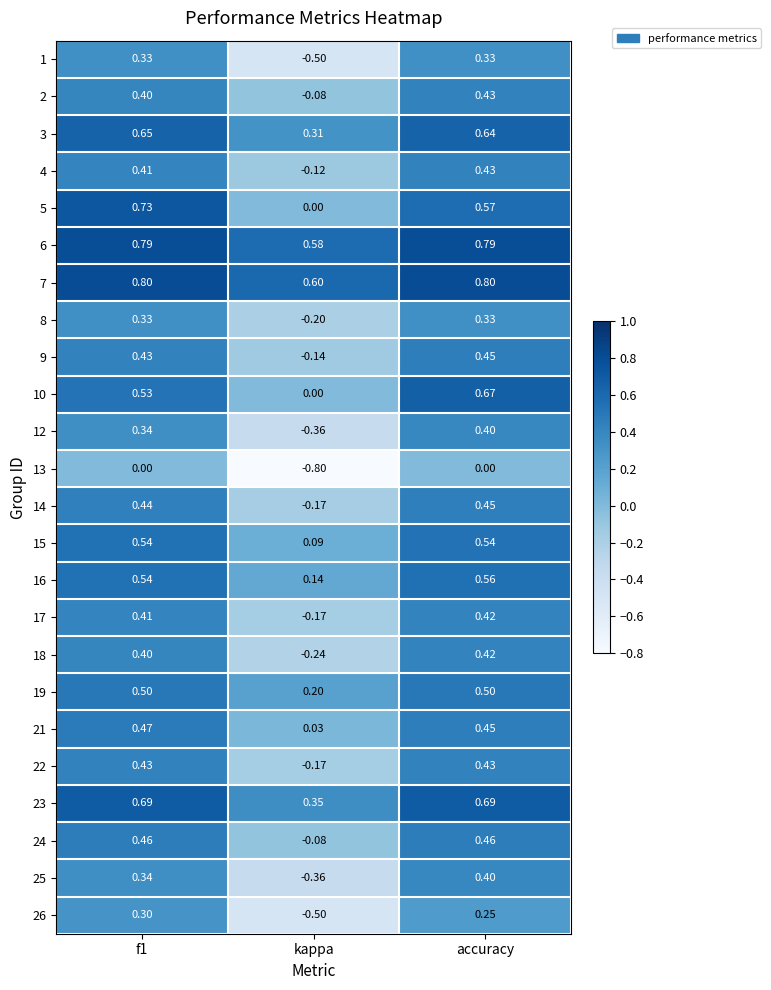

Count the number of data series in this chart.

24